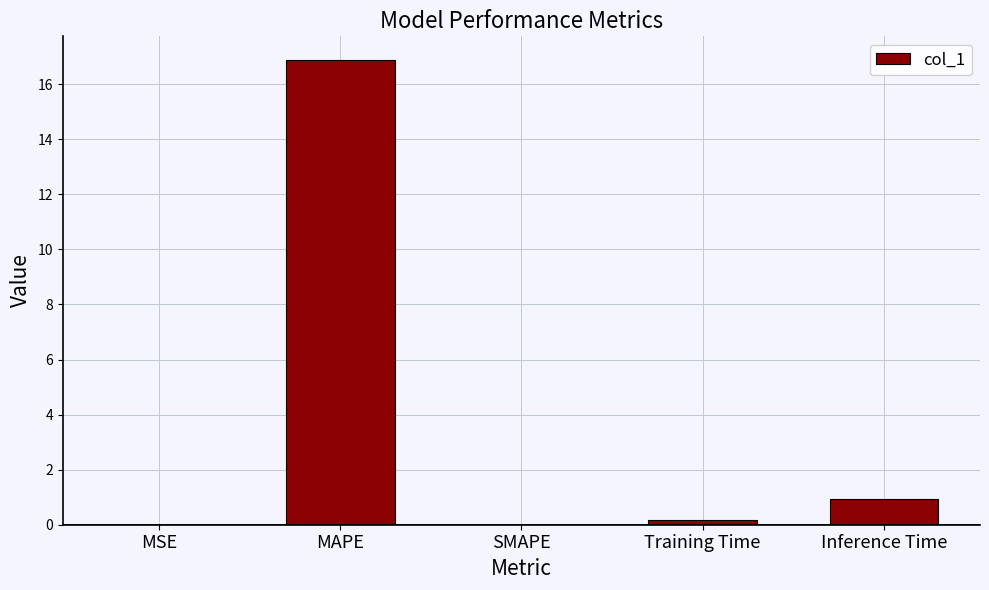

What is the sum of the values at MAPE and MSE?

16.9